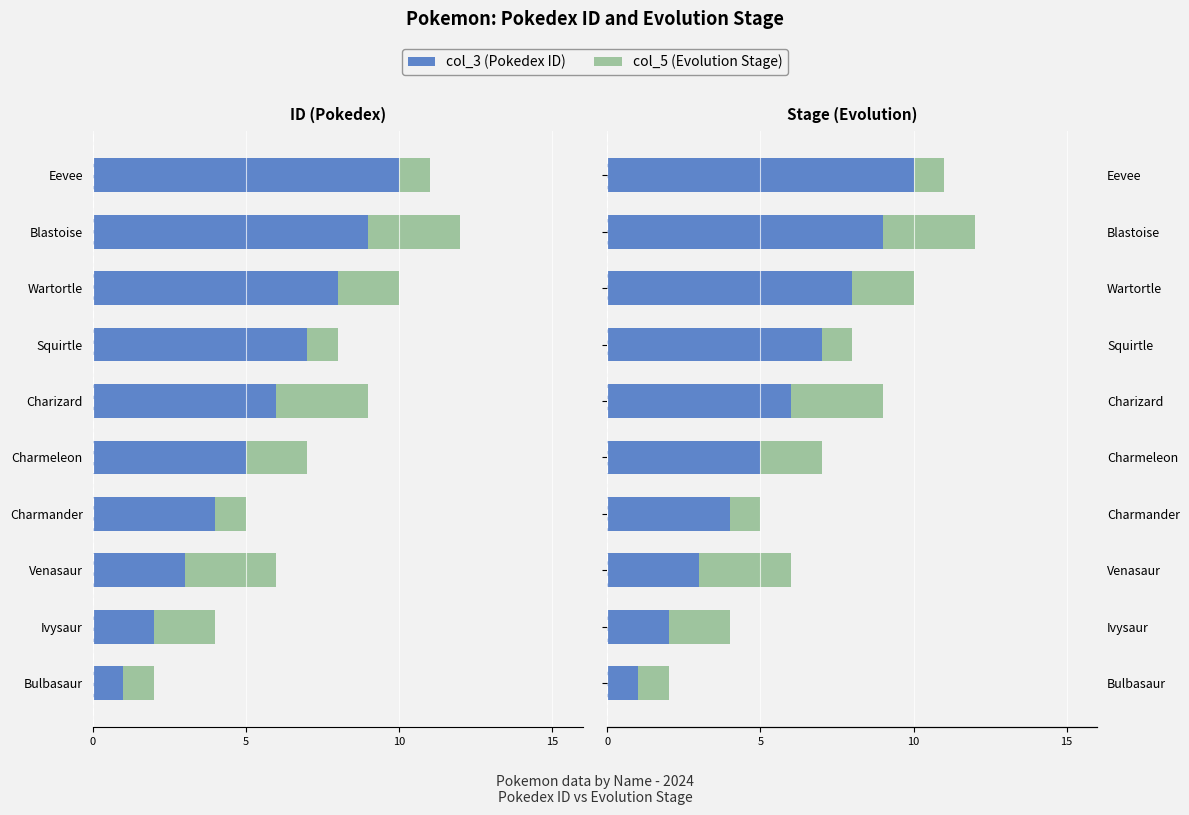

Which series changed the most between 5 and 4?

col_3 (ID)